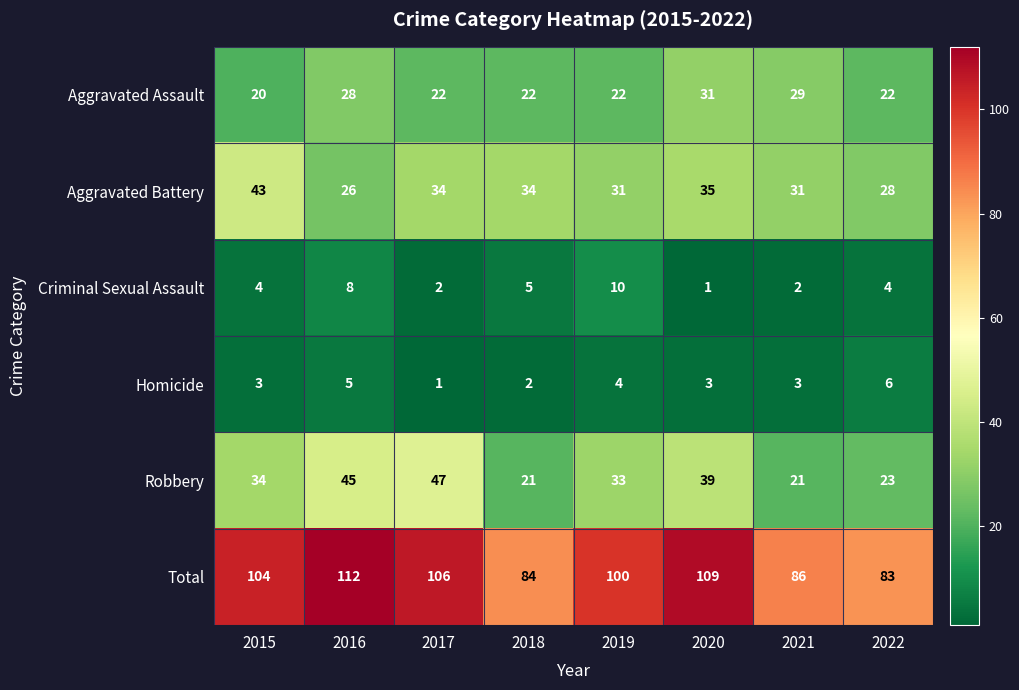

The value of Aggravated Battery at 2021 is 17. True or false?

False